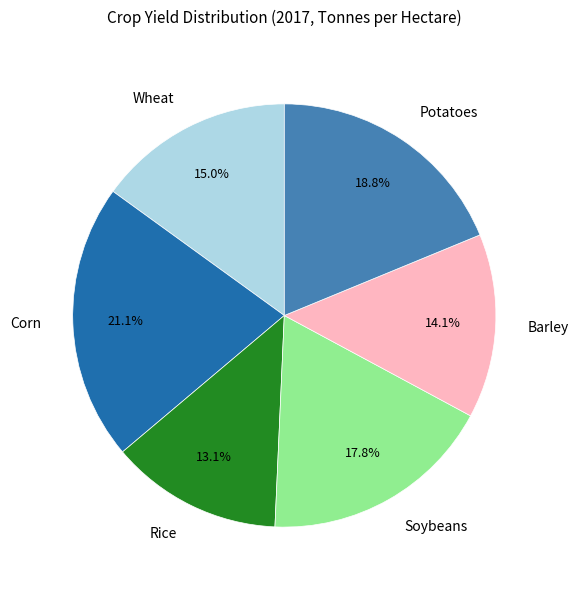

Does Rice represent more than half of the total?

No